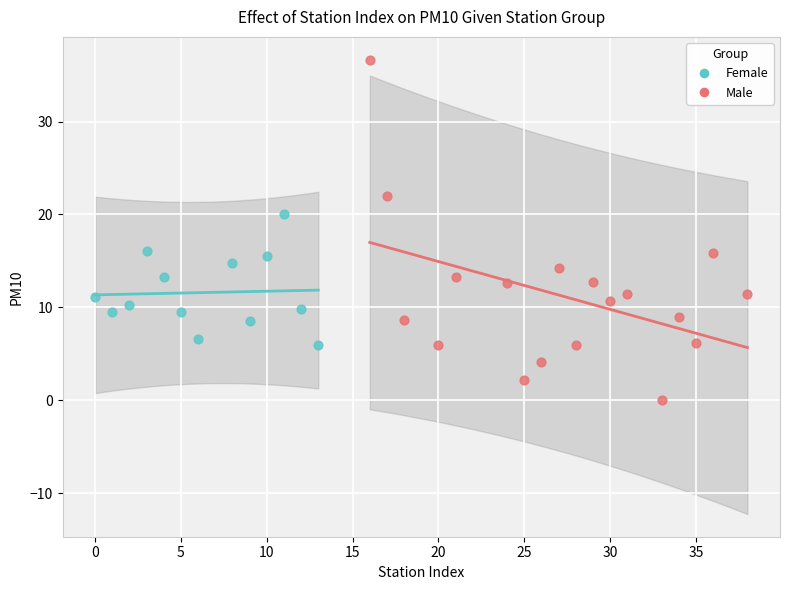

What are all the series names shown in the legend?

Female, Male